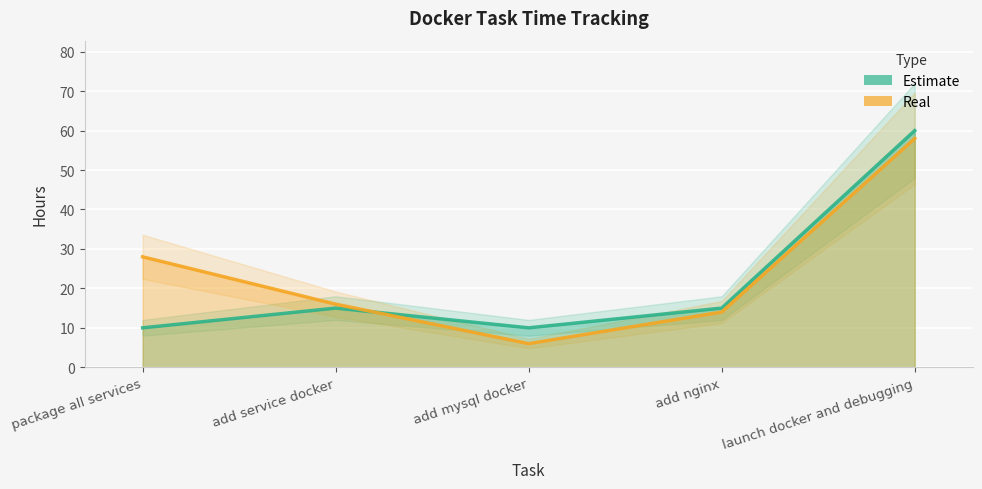

At which category does the chart reach its minimum across all series?

add mysql docker